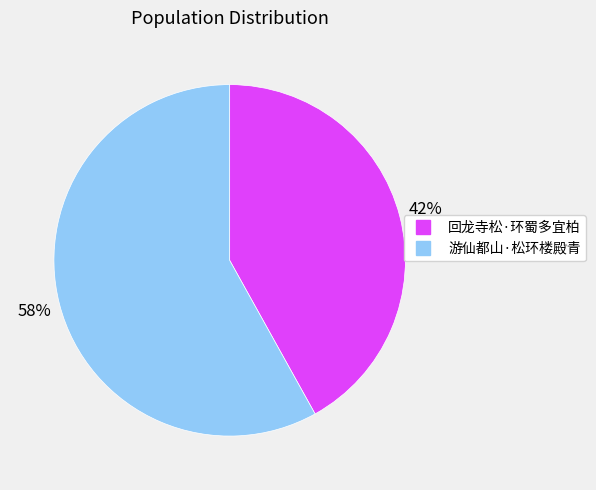

To the nearest percent, what percentage of the pie is 游仙都山·松环楼殿青?

58%